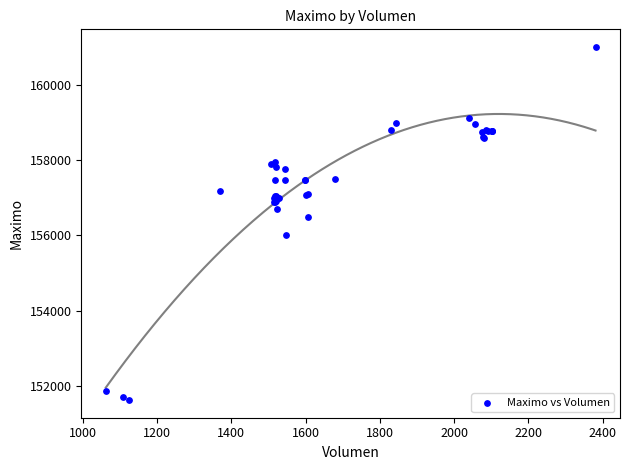

What Y value in the scatter plot is closest to 156316?

156500